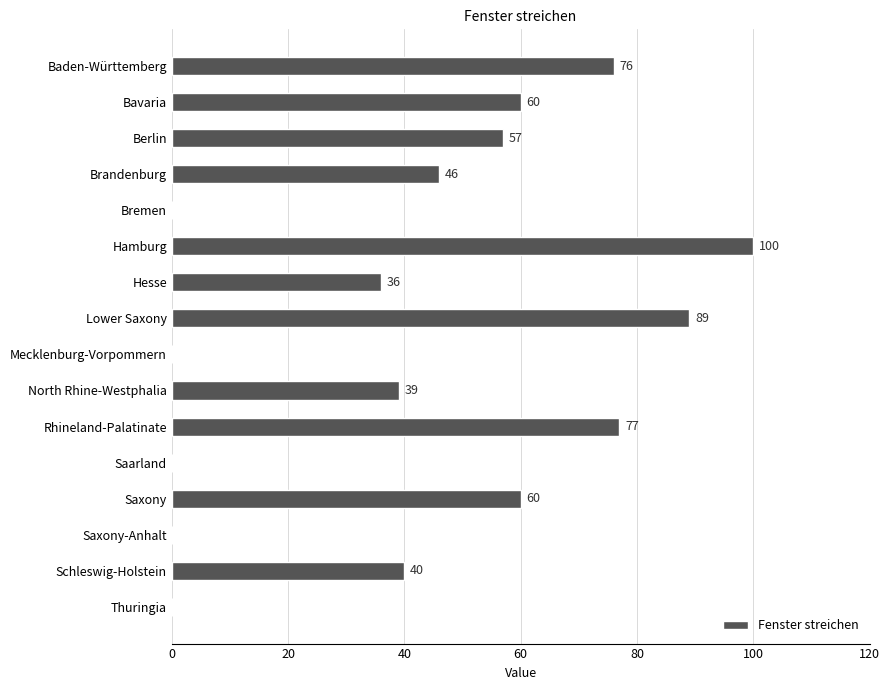

The chart shows a value of 11 at Brandenburg. True or false?

False